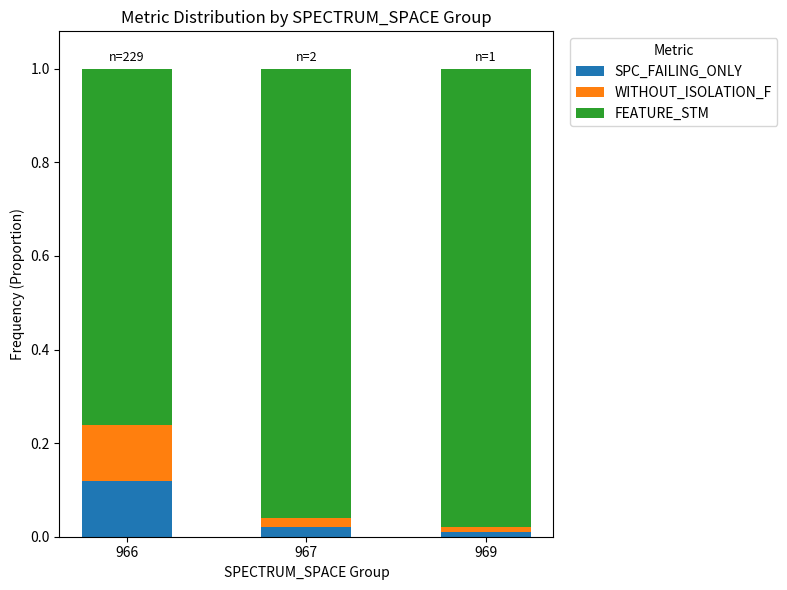

Count the number of data series in this chart.

3